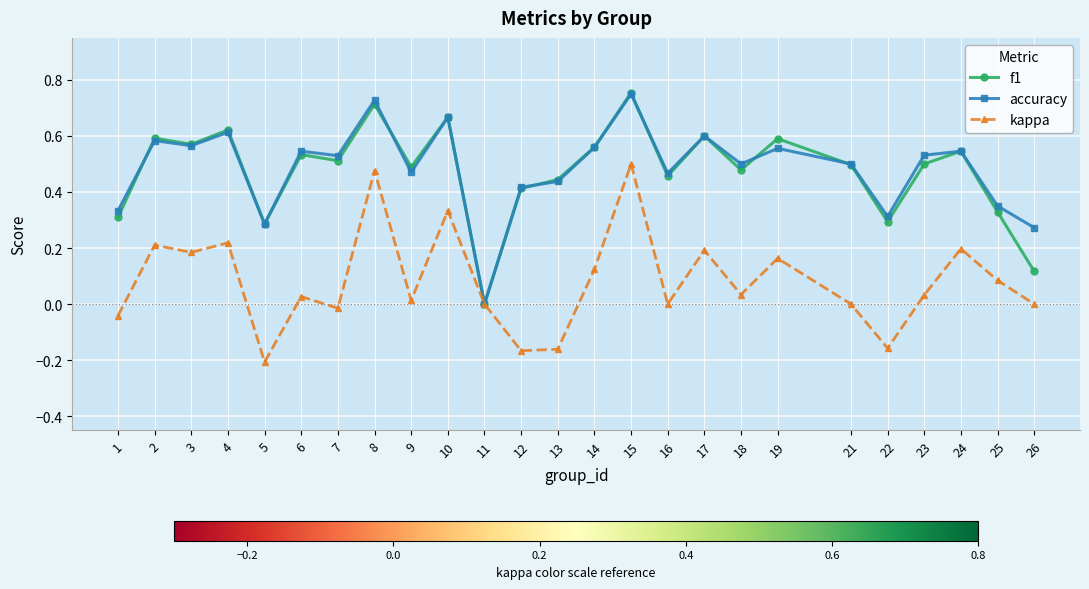

Rank the series at 6 from highest to lowest value.

accuracy, f1, kappa